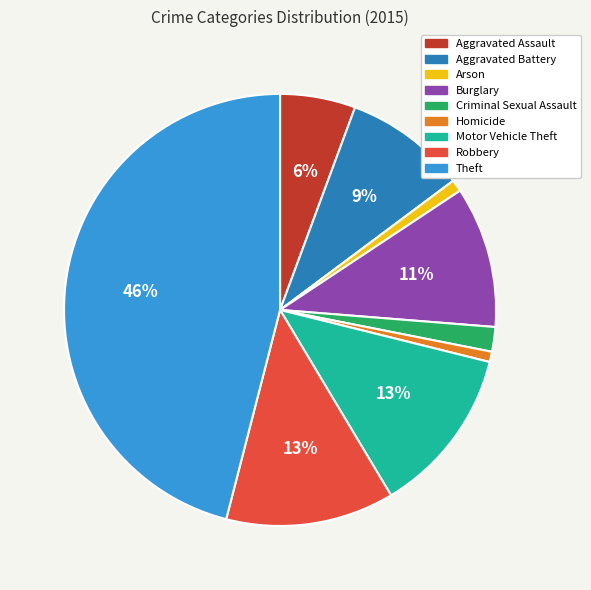

Is it true that Aggravated Assault is 6% of the pie?

True